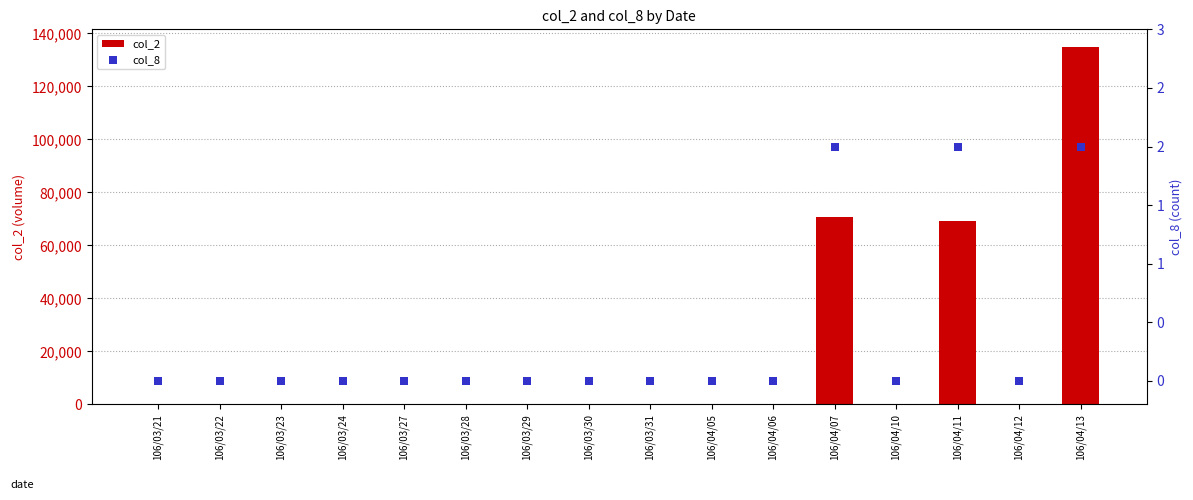

At which category is the sum across all series the highest?

106/04/13